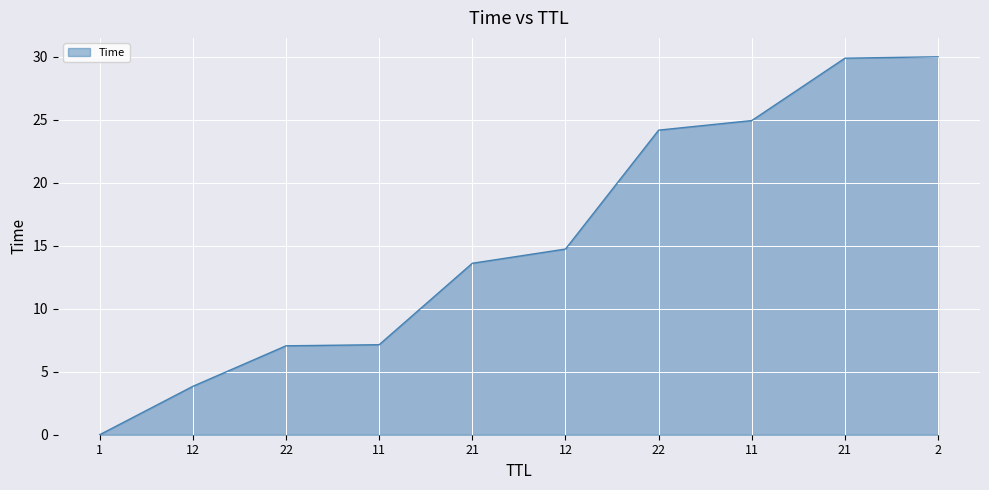

Does the chart have visible grid lines?

Yes